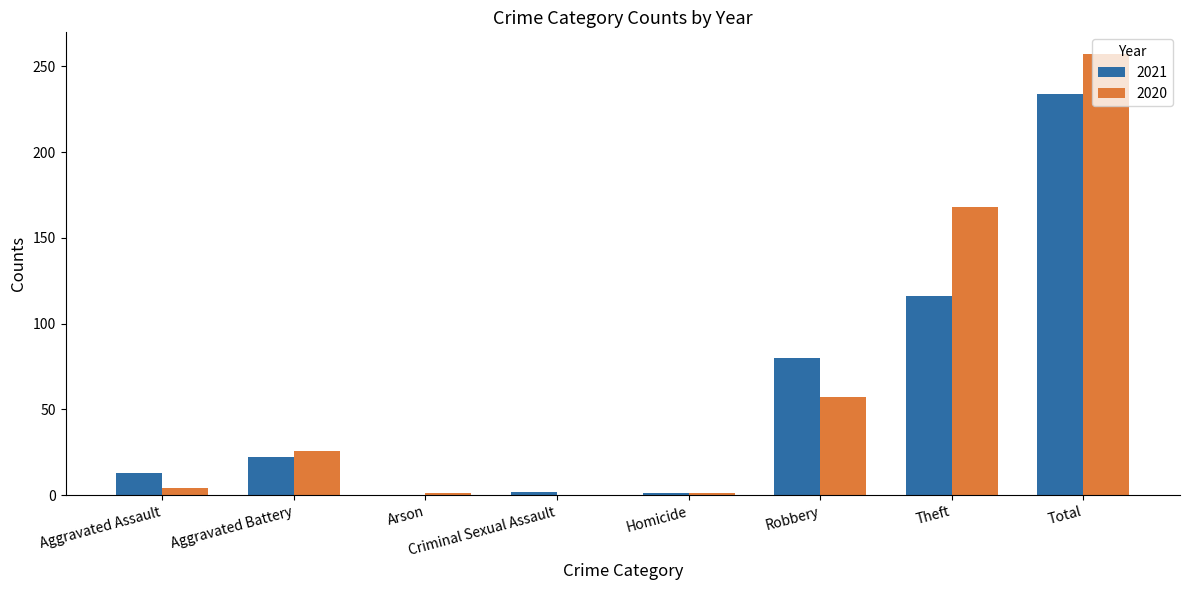

What is the total value across all series at Theft?

284